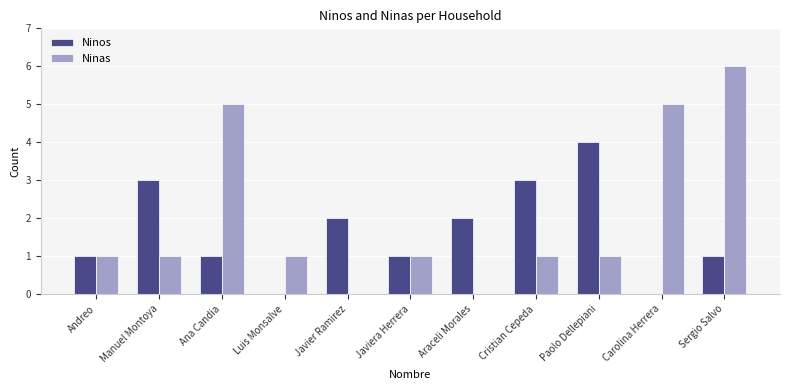

How many series are shown in this chart?

2